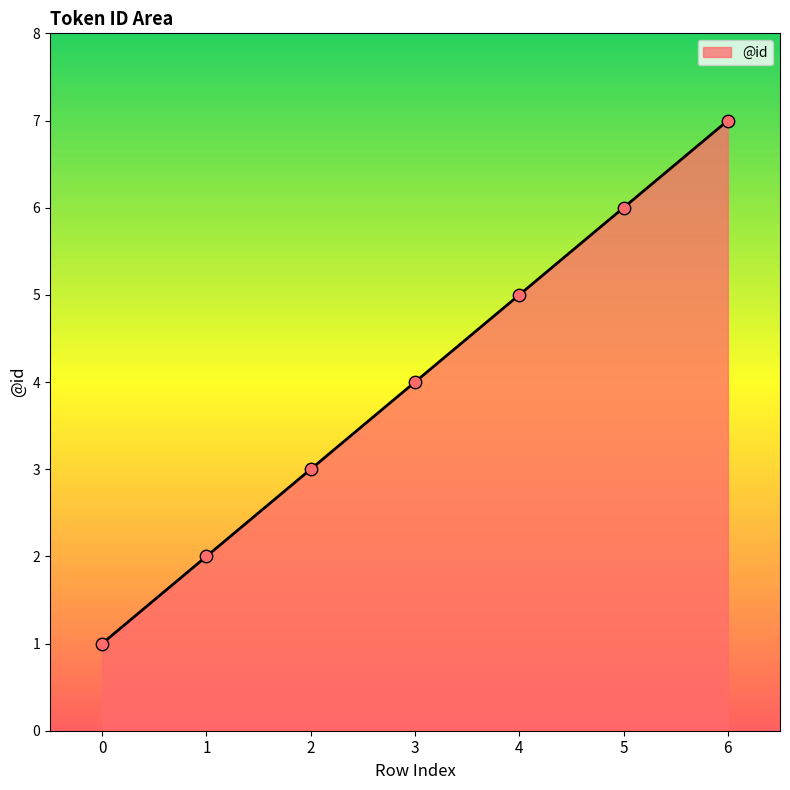

Approximately how many times larger is the value at 4 compared to 5?

0.8